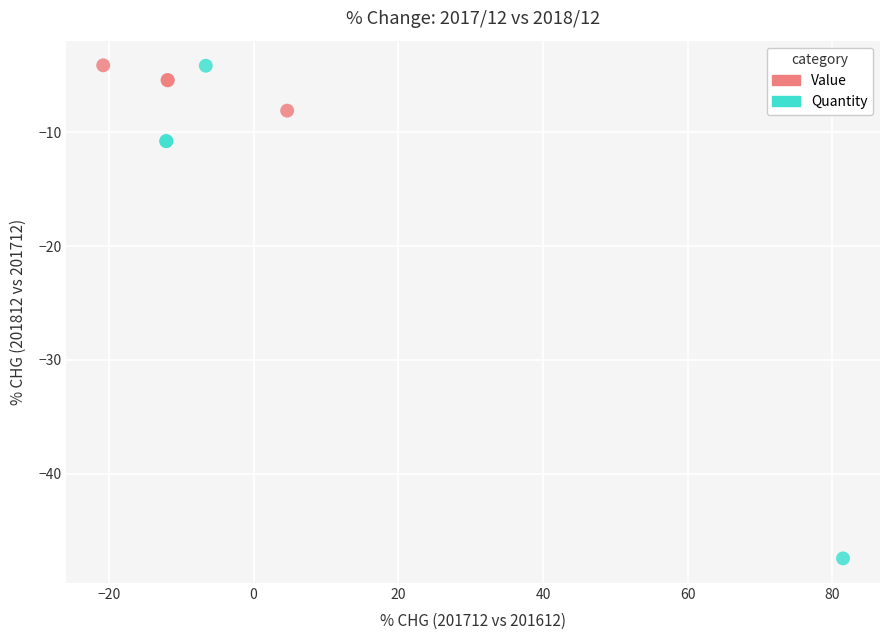

Which series has the largest Y range (max minus min)?

Quantity